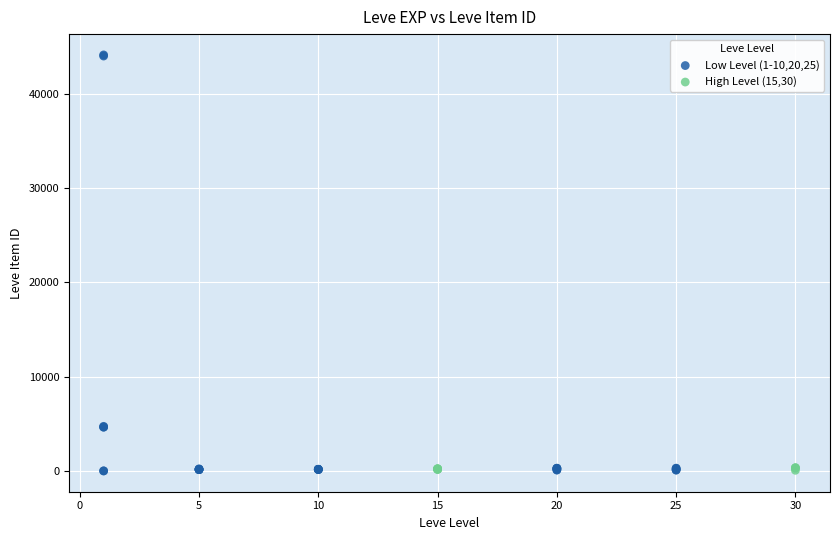

Which series contains the highest Y value?

Low Level (1-10,20,25)